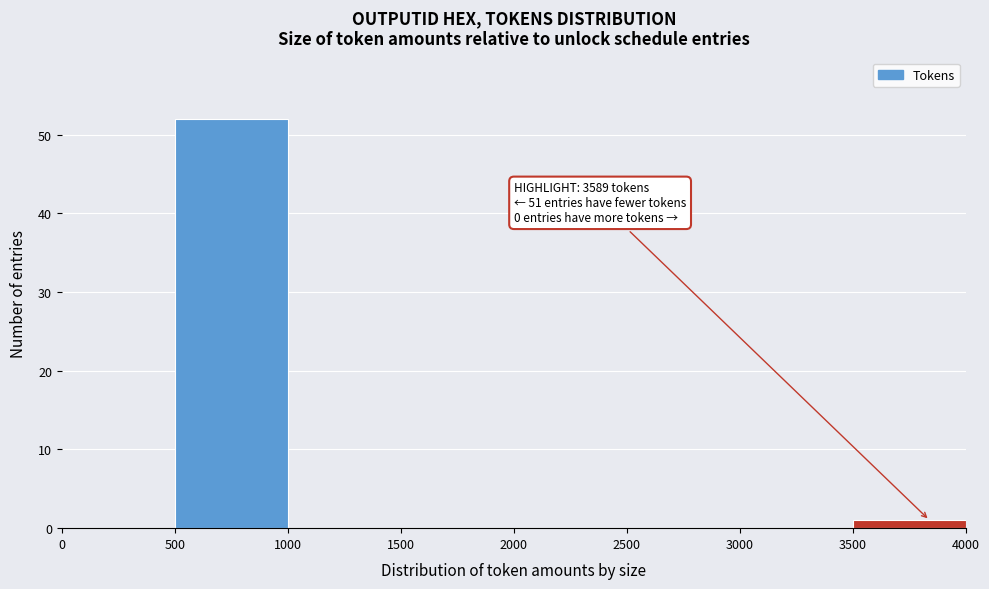

Over which range of the x-axis is the bar tallest?

500 to 1000